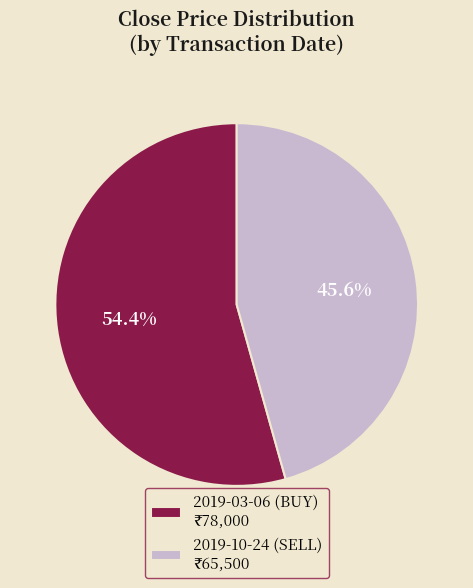

Is there any slice that represents more than half of the pie?

Yes